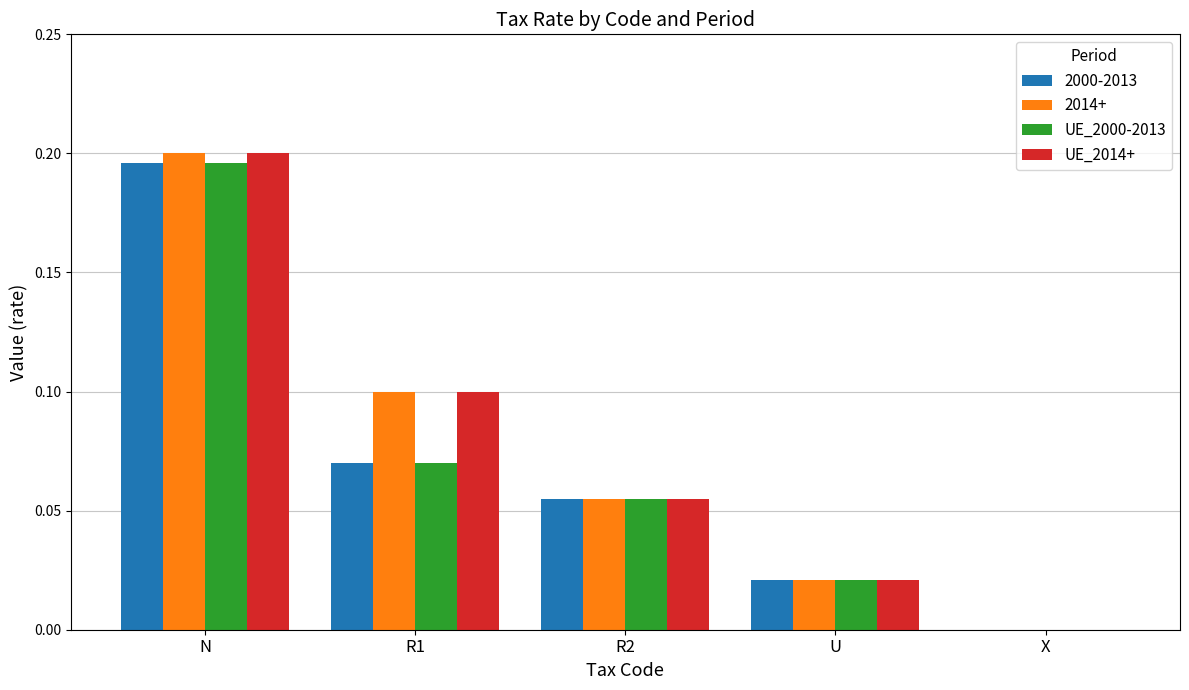

The UE_2000-2013 series shows 0.0 at R2. True or false?

False